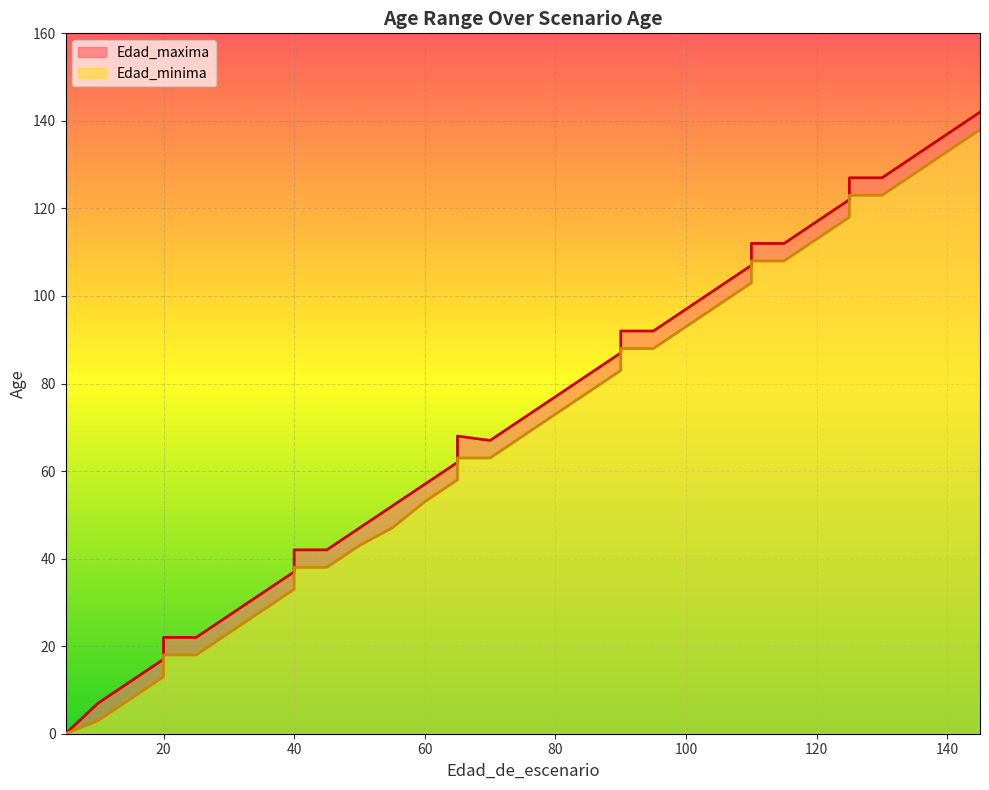

Between 5 and 70, which series saw the biggest shift?

Edad_maxima